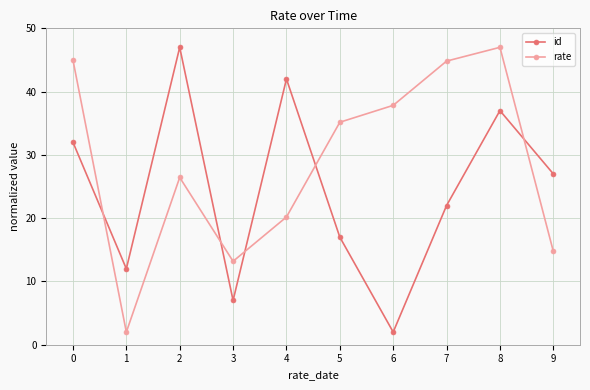

Between 3 and 4, which series saw the biggest shift?

id